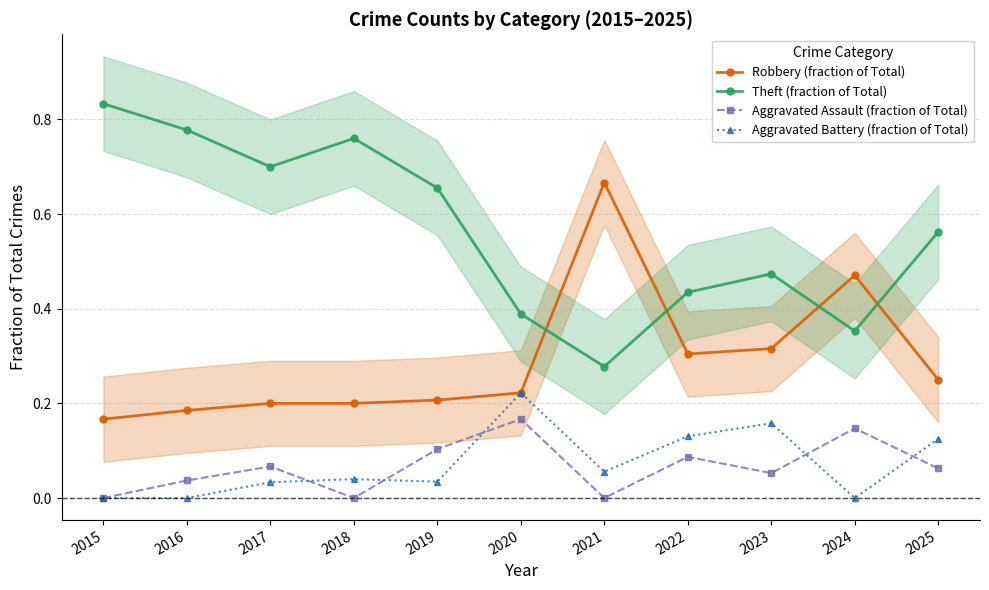

At which label is Aggravated Assault (fraction of Total) closest to 0?

2015